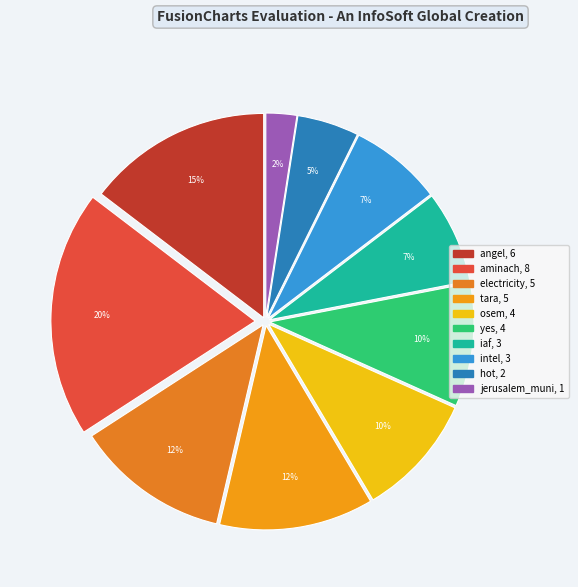

Combined, what portion of the pie is yes and electricity?

22.0%